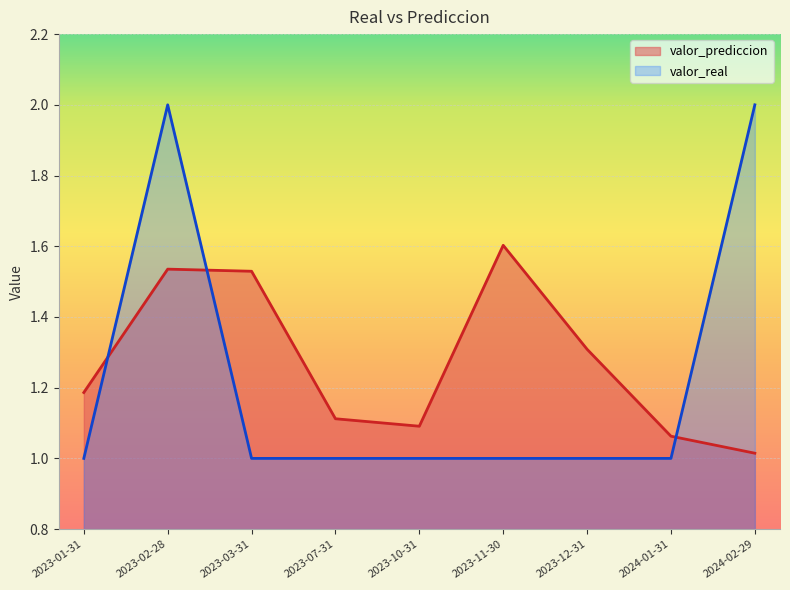

How many times do valor_prediccion and valor_real cross each other?

3